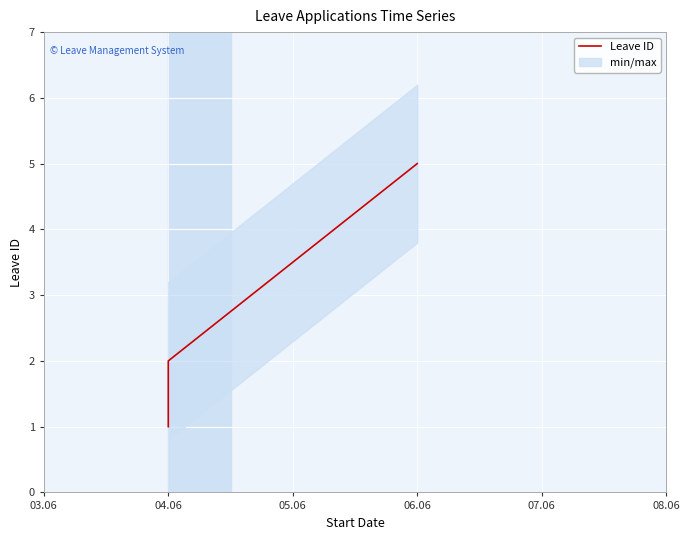

What is the average value?

3